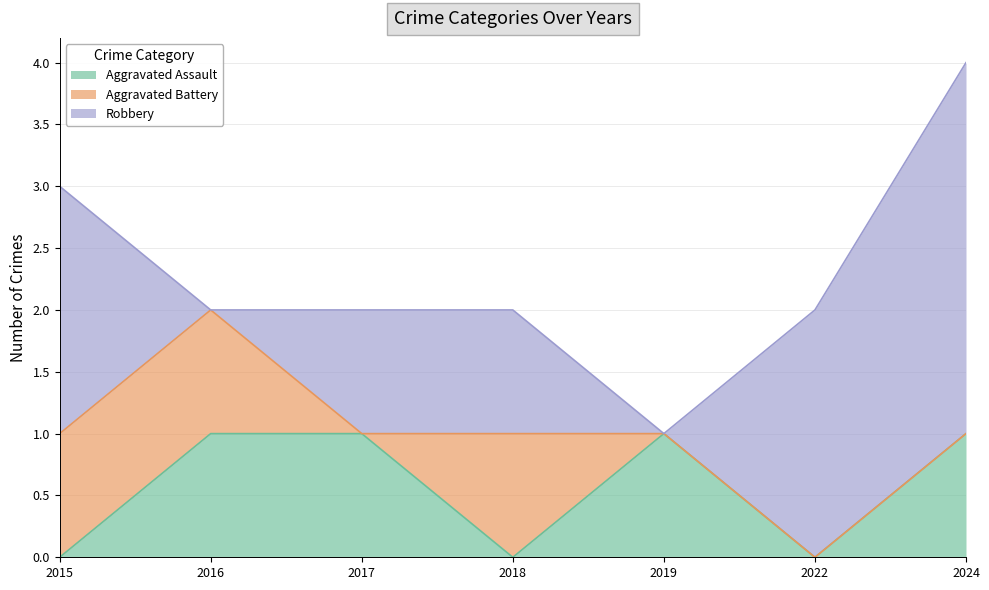

How many intersections are there between Aggravated Battery and Aggravated Assault?

2